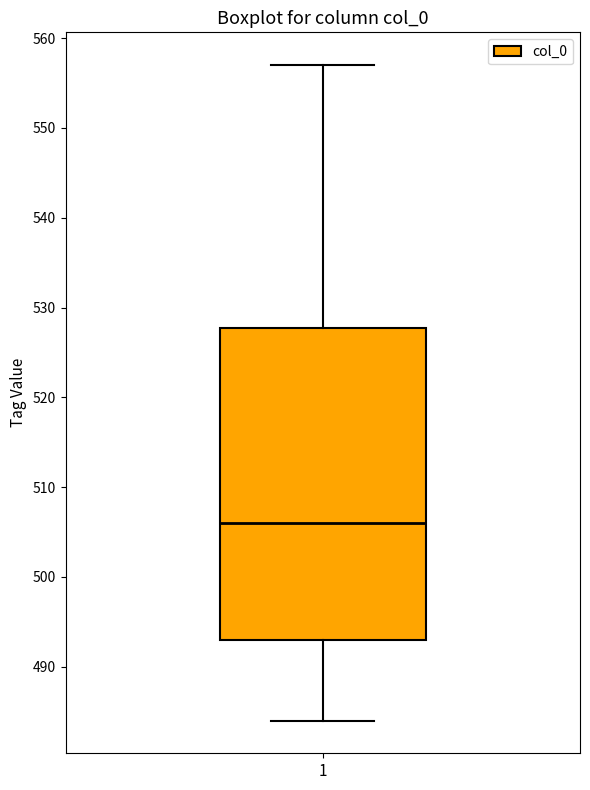

Where does the upper whisker of the box at x = 1 end on the y-axis? The values are not printed on the chart, so give them approximately, as read against the axis.

557